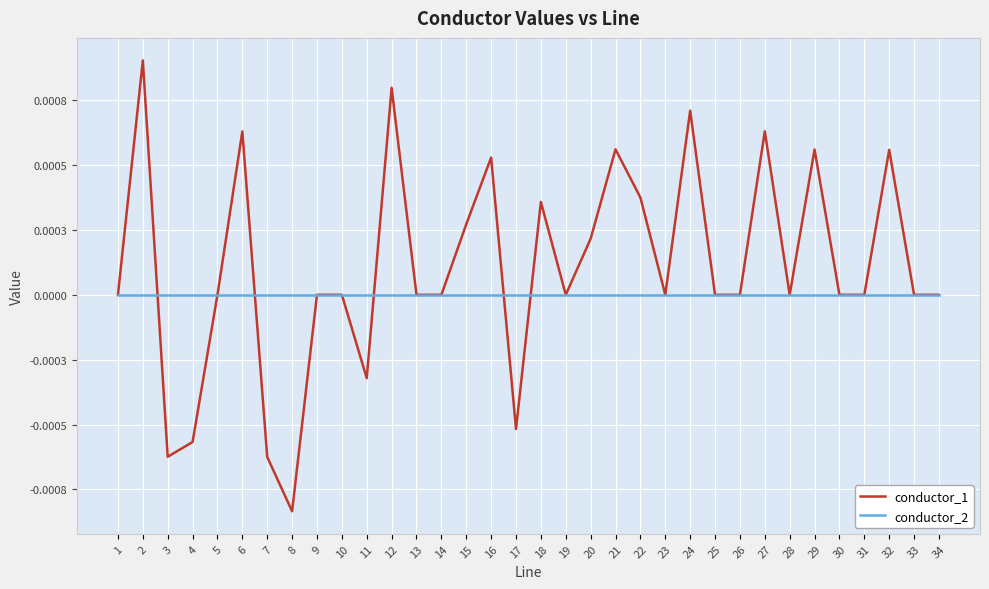

Is the value of conductor_2 at 27 greater than the value of conductor_1 at 21?

No